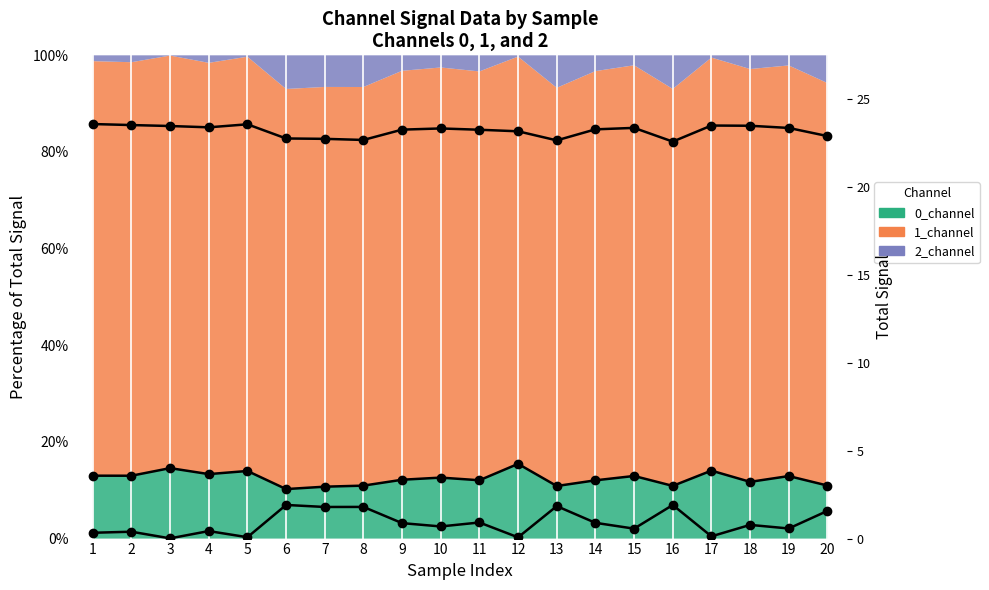

What is the value of the 1_channel line point at the 14th from the left?

84.7